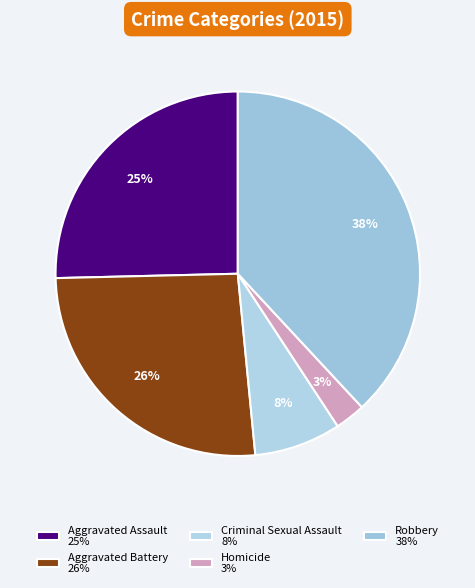

Between Robbery and Criminal Sexual Assault, which is larger?

Robbery